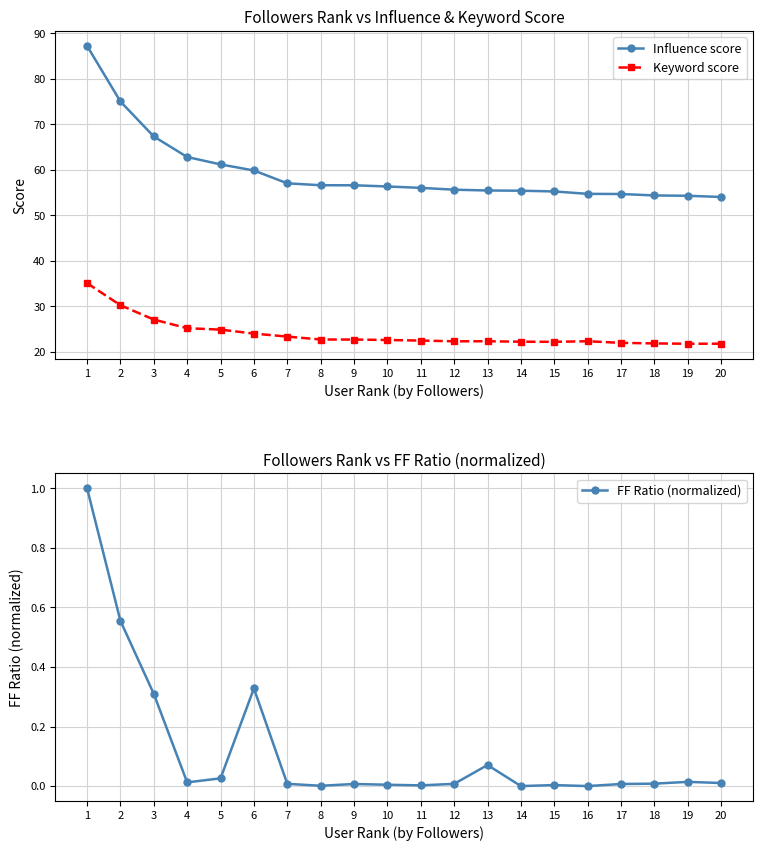

At which category does the chart reach its minimum across all series?

14